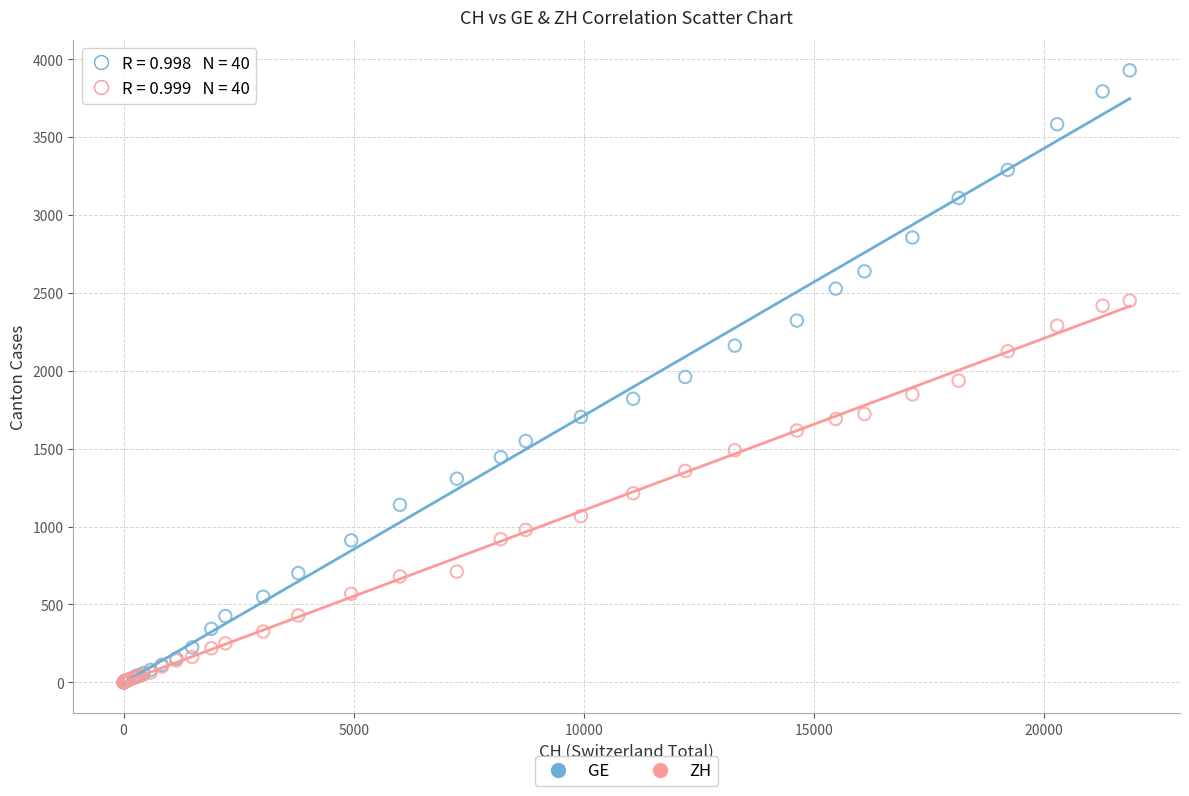

Which series contains the highest Y value?

GE